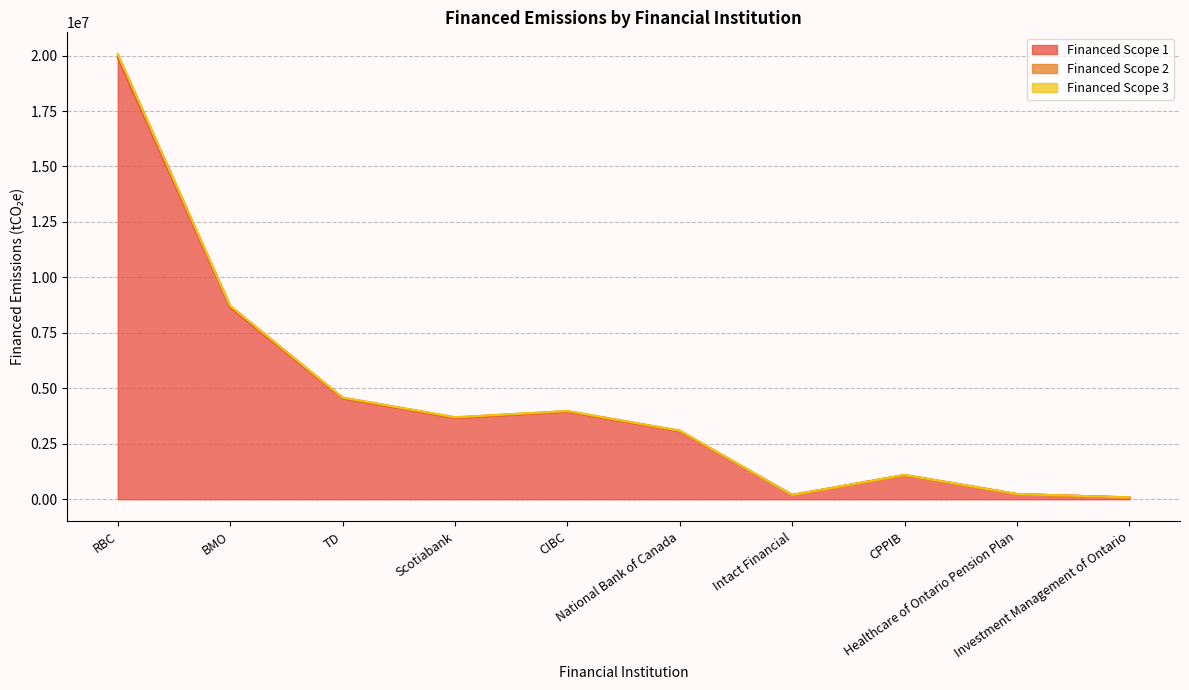

What is the maximum value for Financed Scope 1?

19902225.1